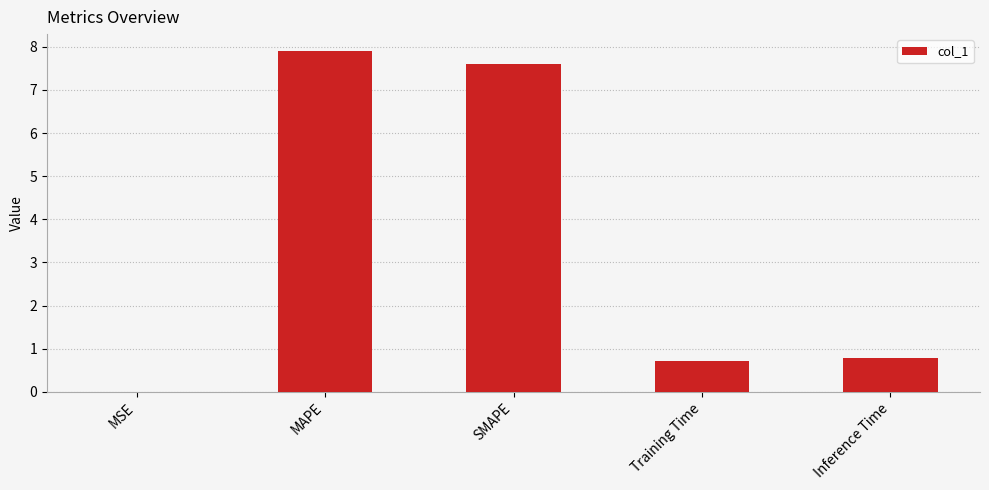

What is the approximate value at MAPE?

7.9